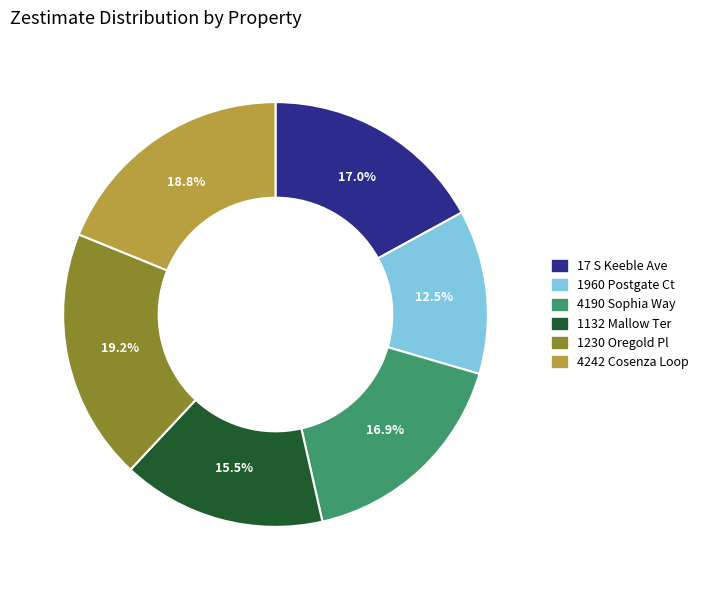

True or false: 17 S Keeble Ave accounts for 17% of the total.

True